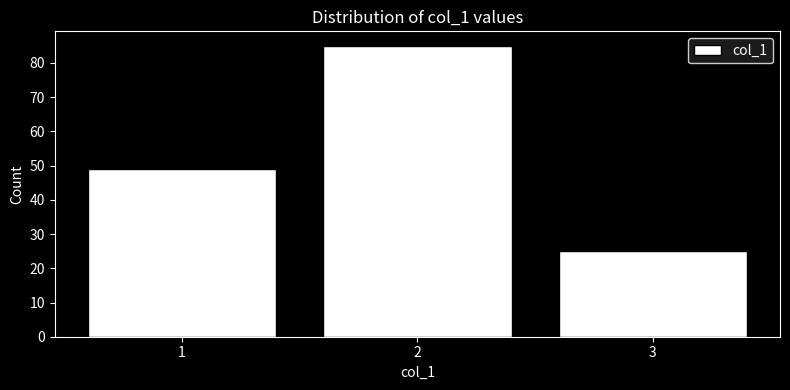

Reading left to right, extract all data points from this chart.

49	85	25